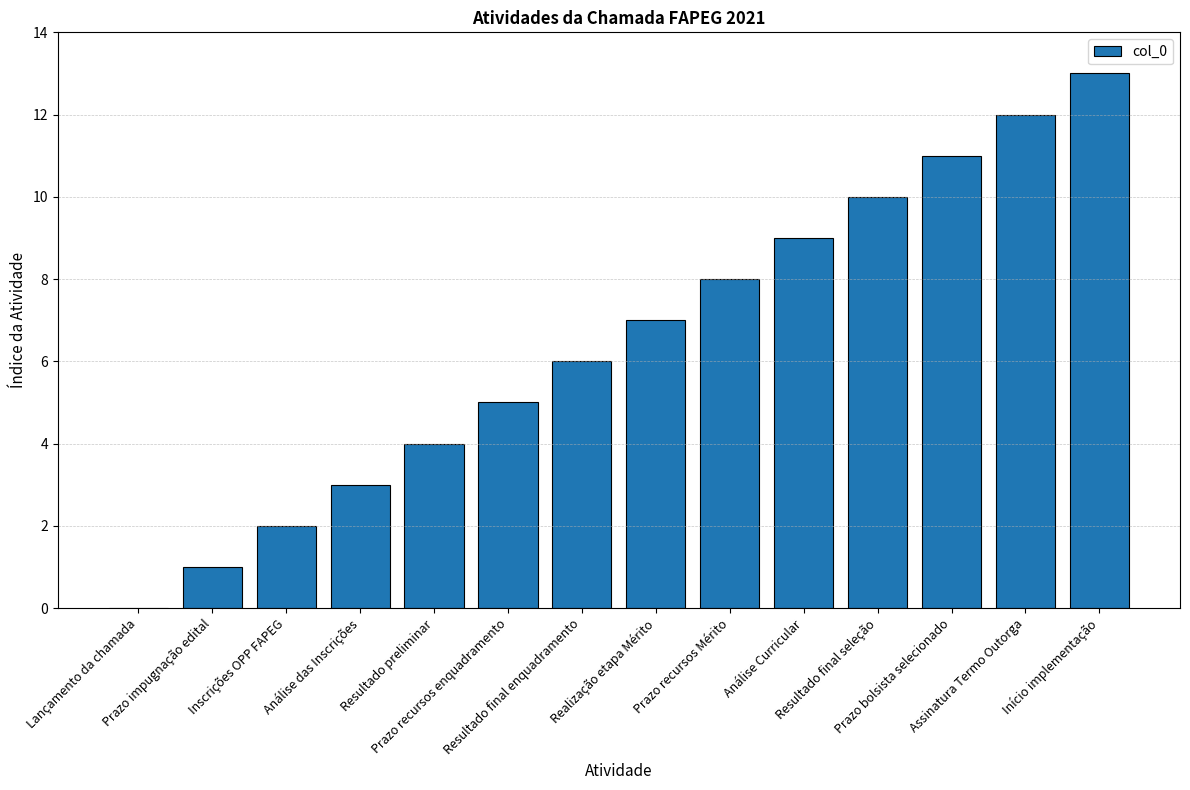

What is the sum of all values?

91